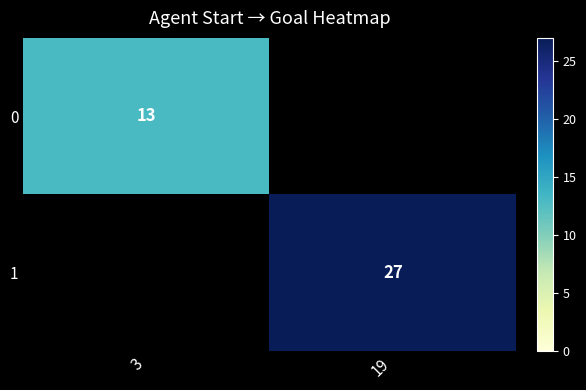

Is it true that 1 equals 12 at 19?

False